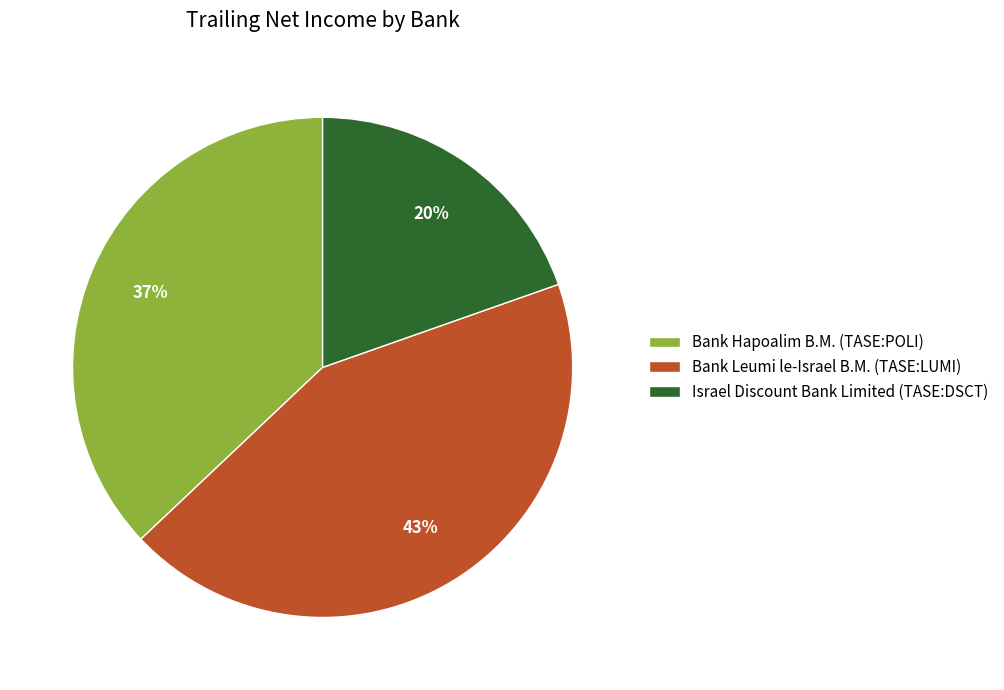

Which has a higher value, Bank Leumi le-Israel B.M. (TASE:LUMI) or Israel Discount Bank Limited (TASE:DSCT)?

Bank Leumi le-Israel B.M. (TASE:LUMI)